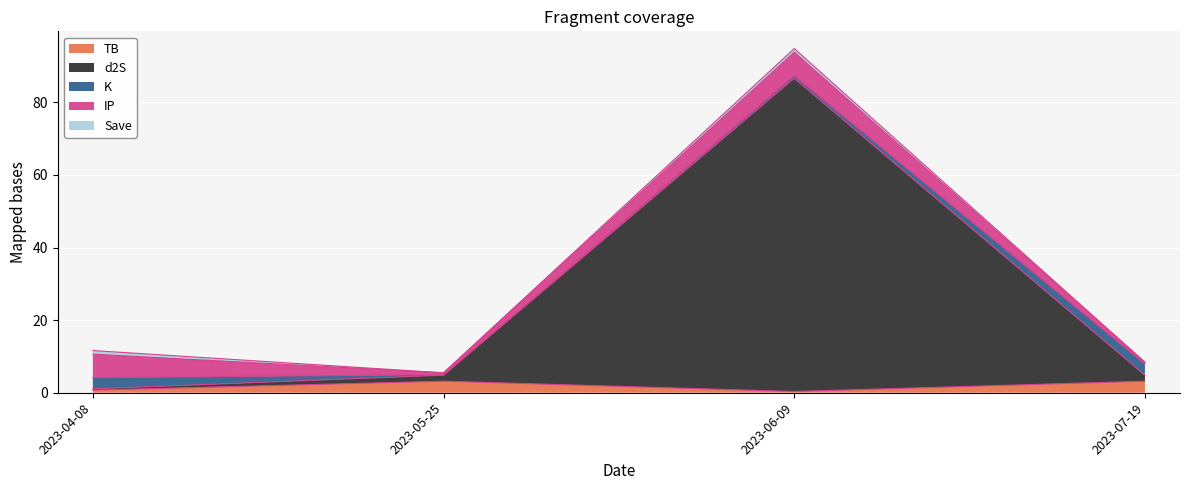

In TB, how many points are higher than both neighbors (excluding endpoints)?

1